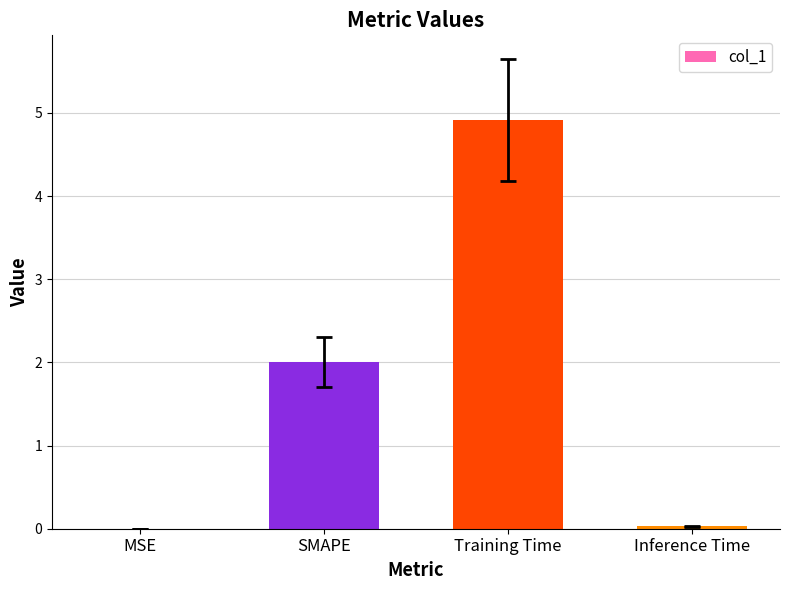

Which has a higher value, SMAPE or MSE?

SMAPE